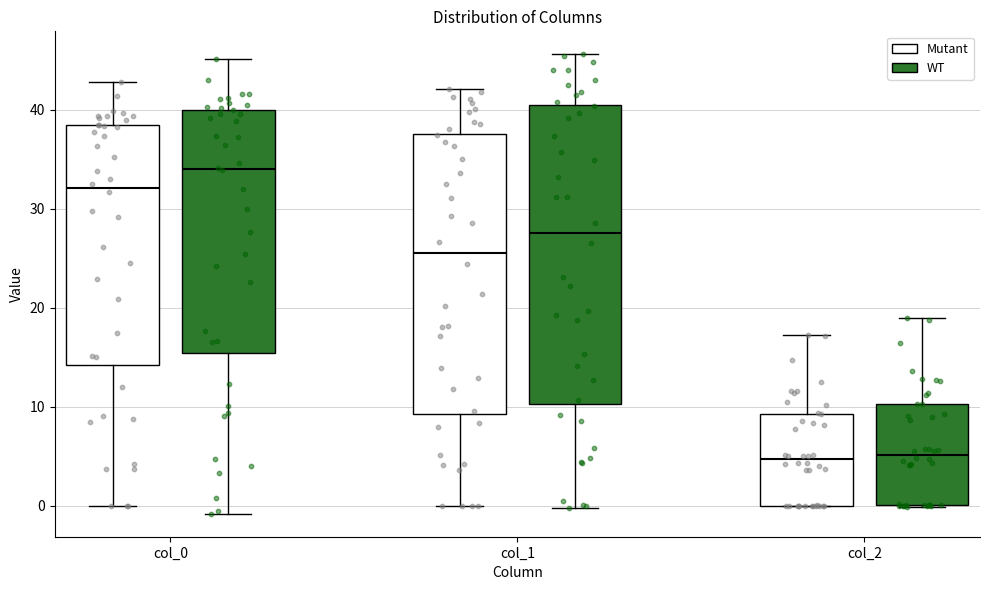

Comparing the boxes themselves (not the whiskers), which one is the tallest?

col_1 (WT)